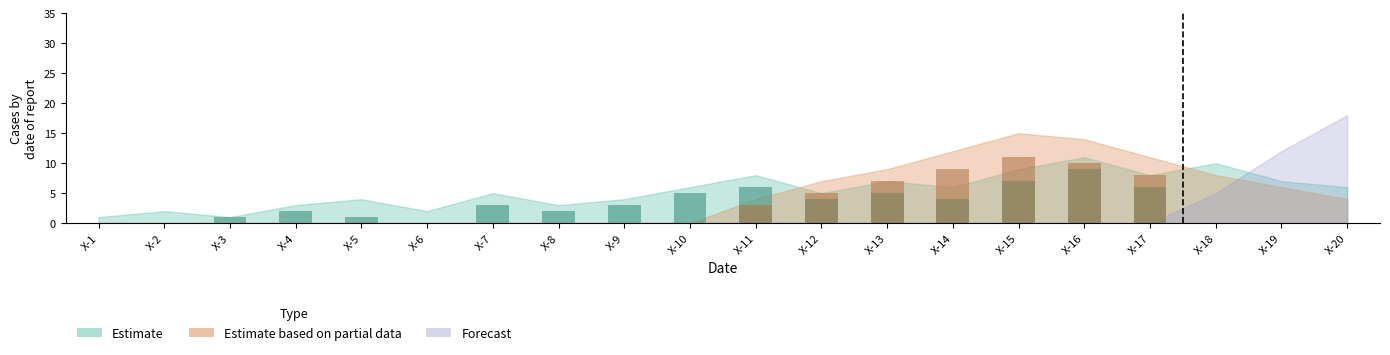

The Estimate based on partial data series shows 8 at X-10. True or false?

False